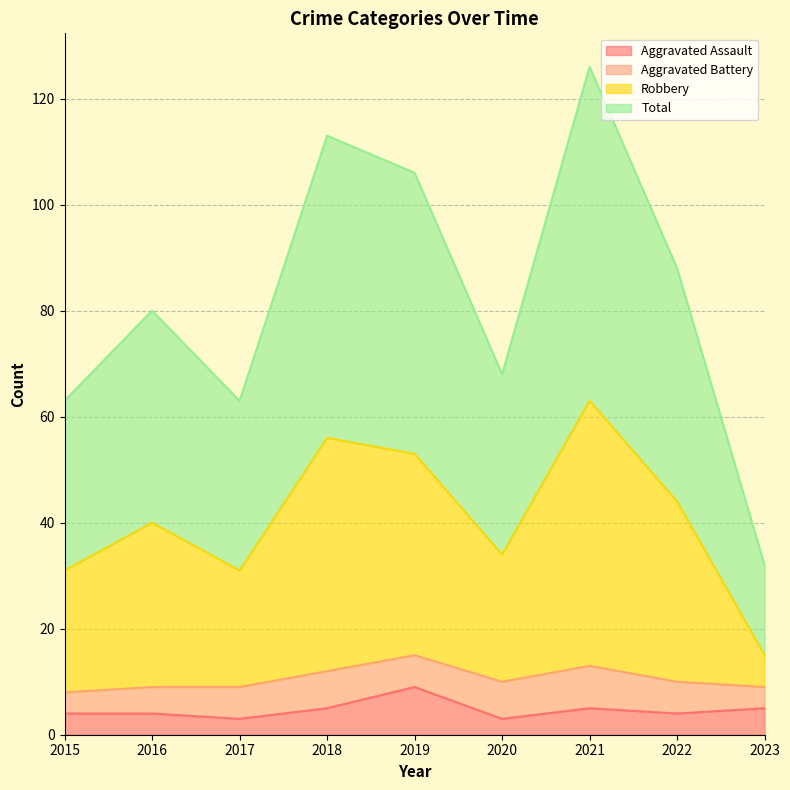

True or false: Total and Robbery intersect in this chart.

False